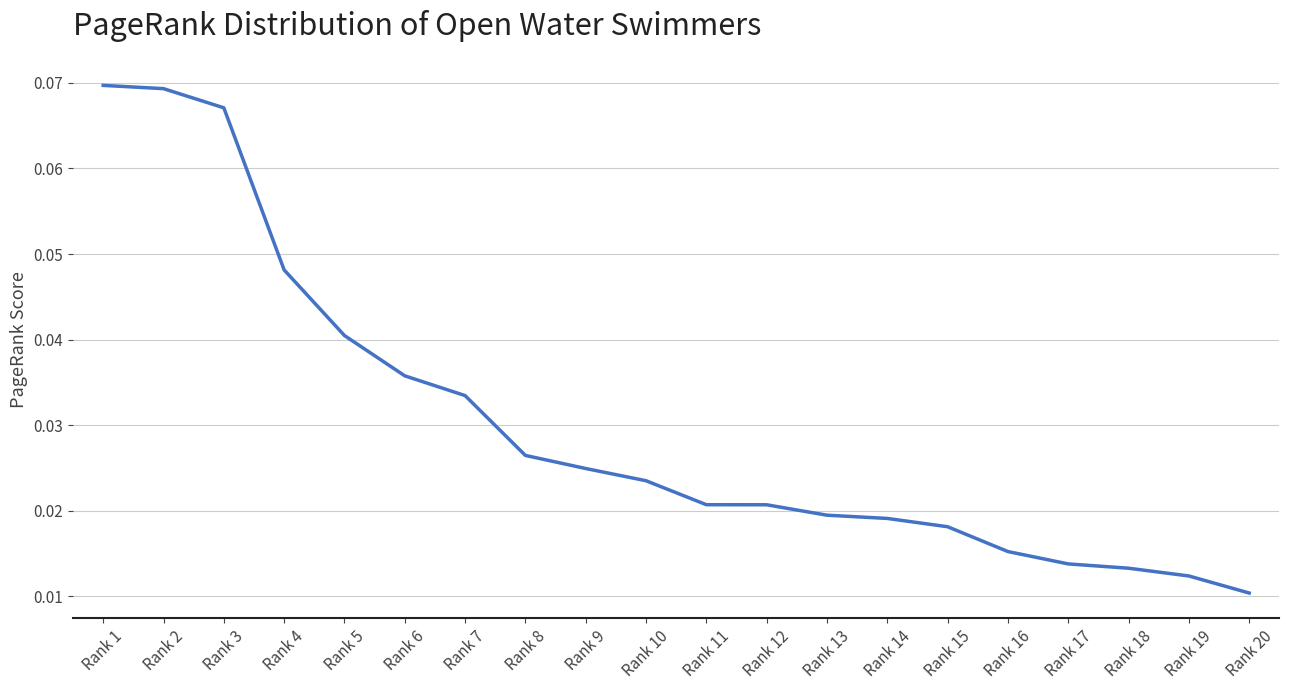

True or false: the data shows 0.0 at Rank 1.

False